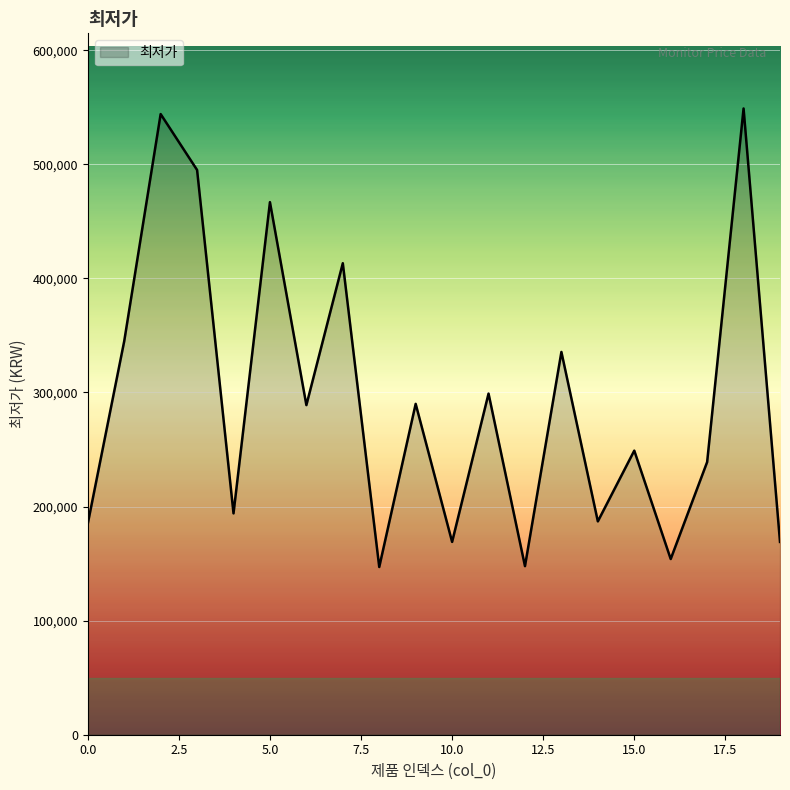

What is the difference between the maximum and minimum values?

401890